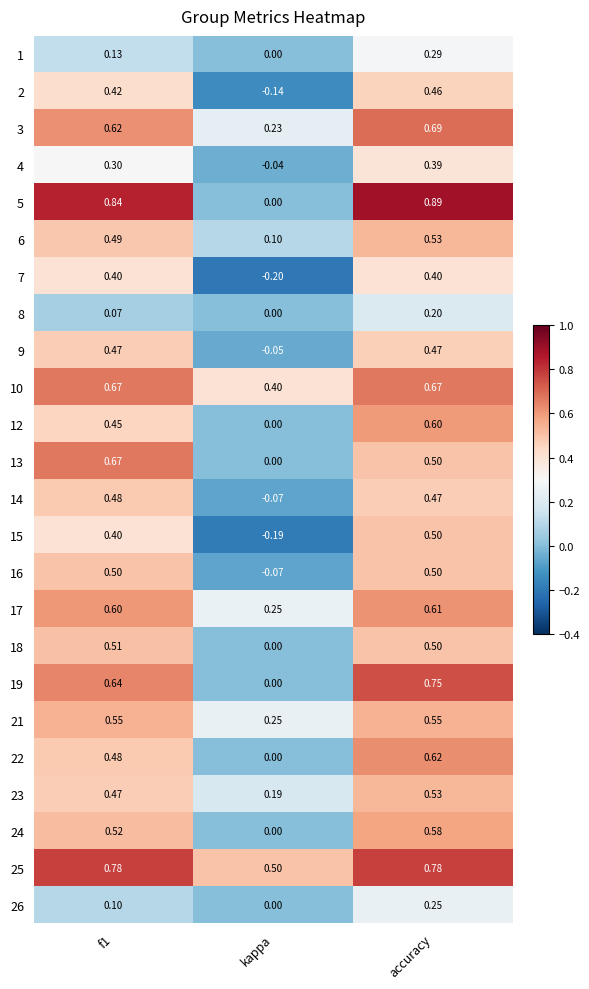

Which series has the largest total across all categories?

25